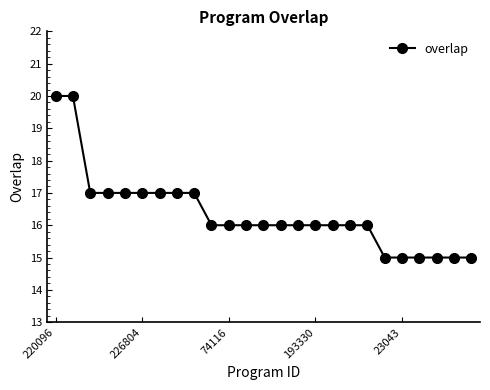

What is the minimum value shown in the chart?

15